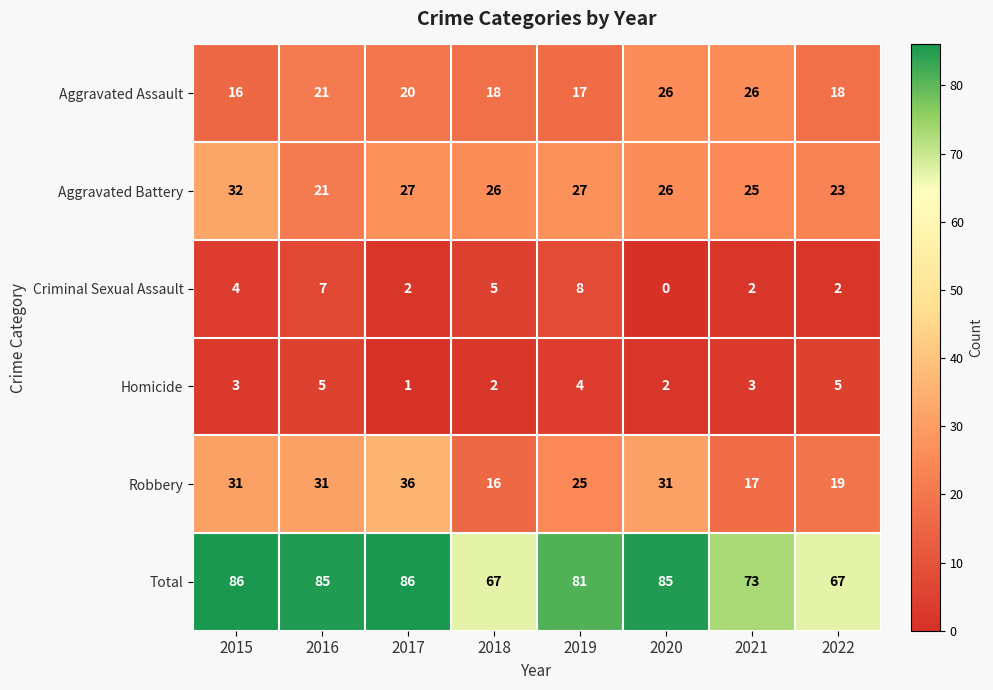

What is the sum of all Aggravated Assault values?

162